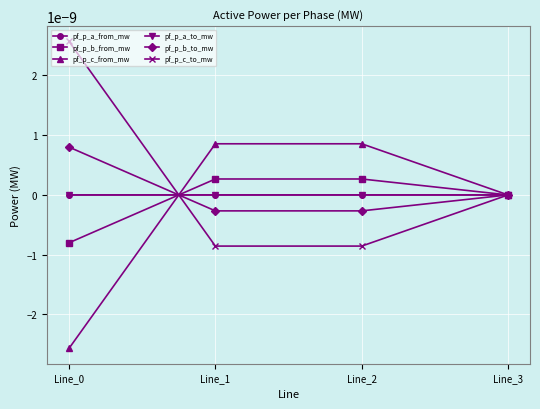

How many interior local valleys does the pf_p_b_to_mw series have?

1